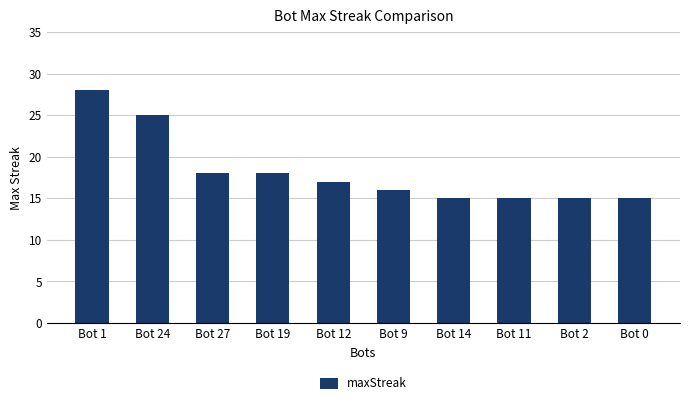

Between Bot 12 and Bot 9, which is larger?

Bot 12